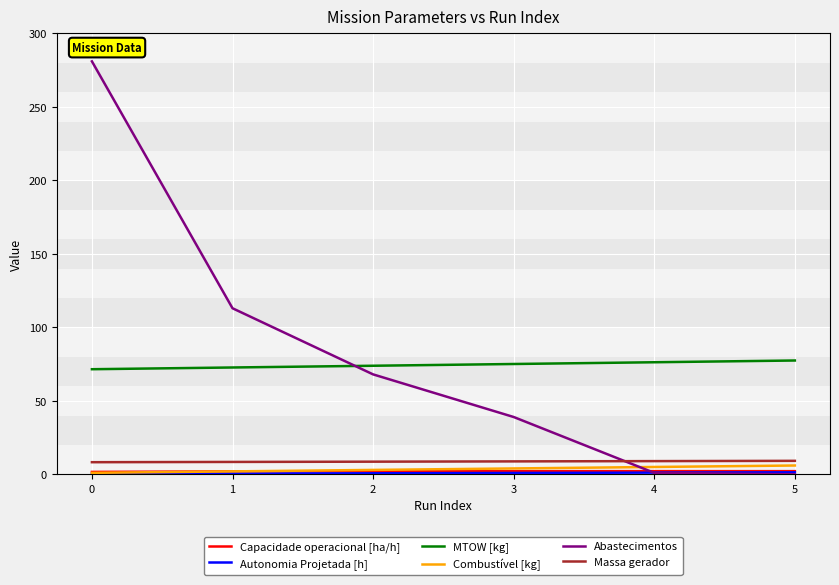

Which series has the largest range (max minus min)?

Abastecimentos